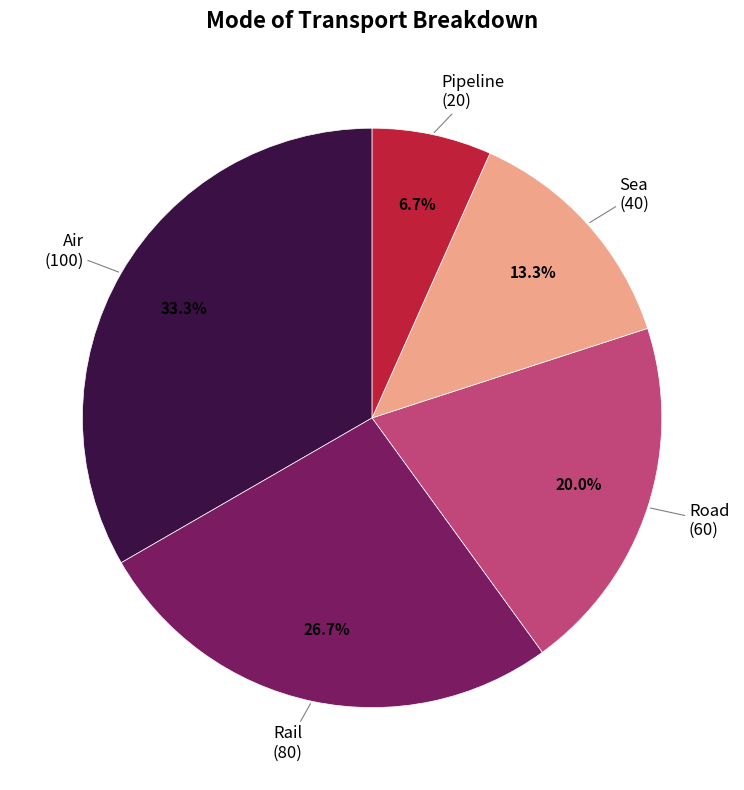

How many slices are in this pie chart?

5